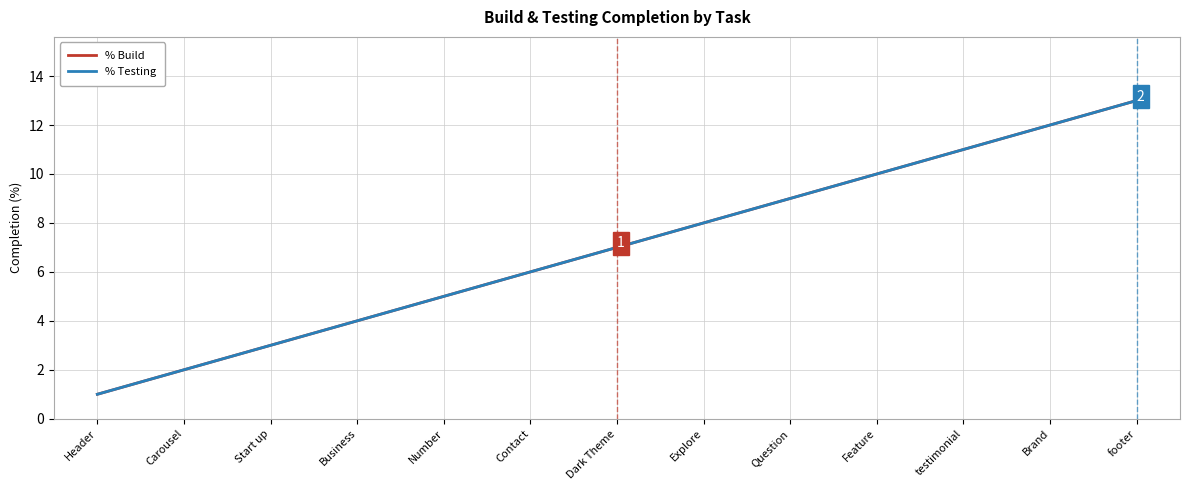

Which label corresponds to the smallest value in the chart?

Header